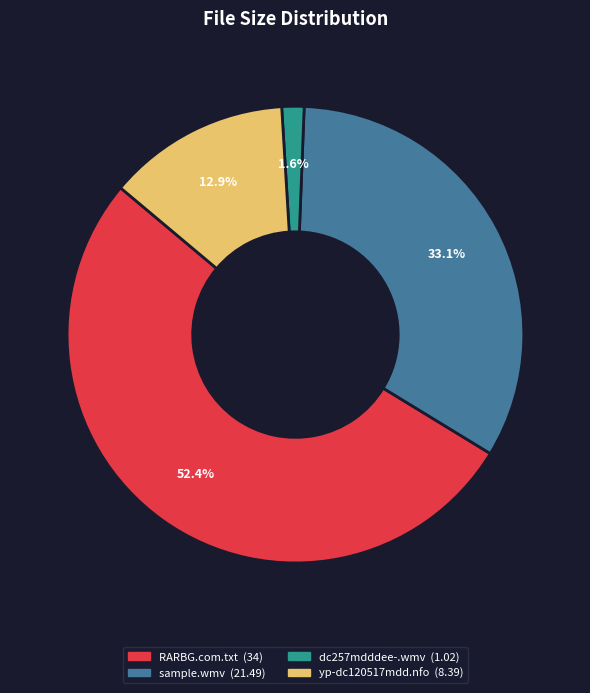

Is there any slice that represents more than half of the pie?

Yes